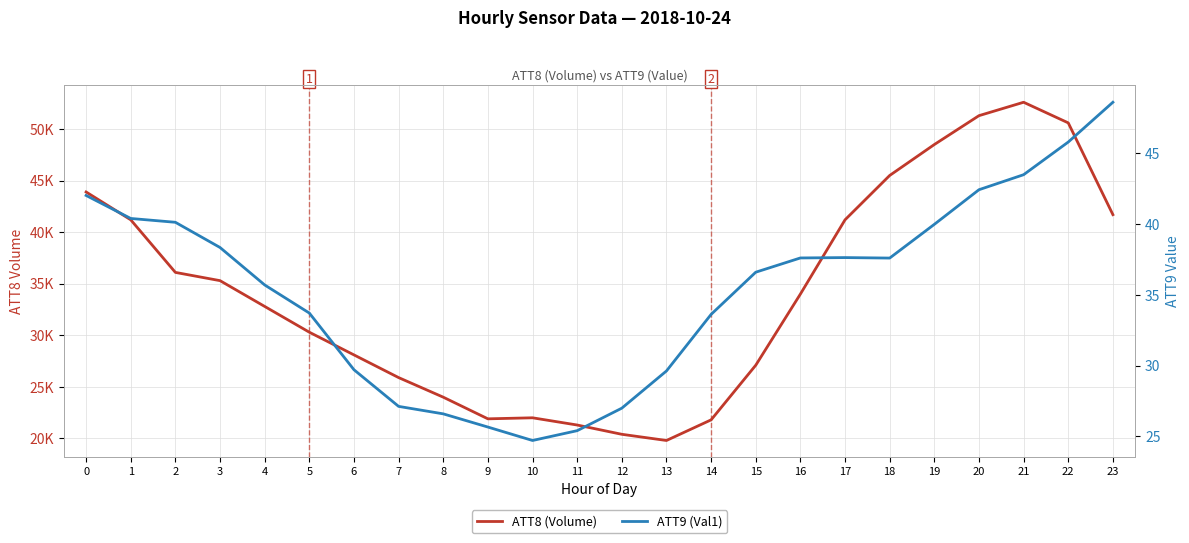

True or false: ATT9 (Val1) and ATT8 (Volume) cross at least once.

False